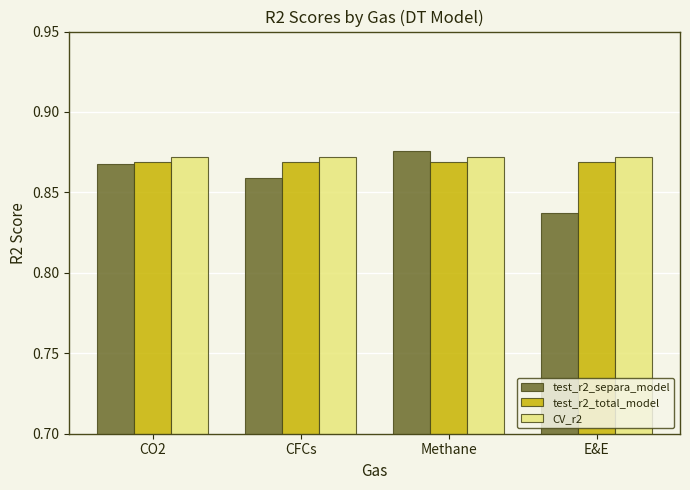

At which label is test_r2_separa_model closest to 0?

E&E